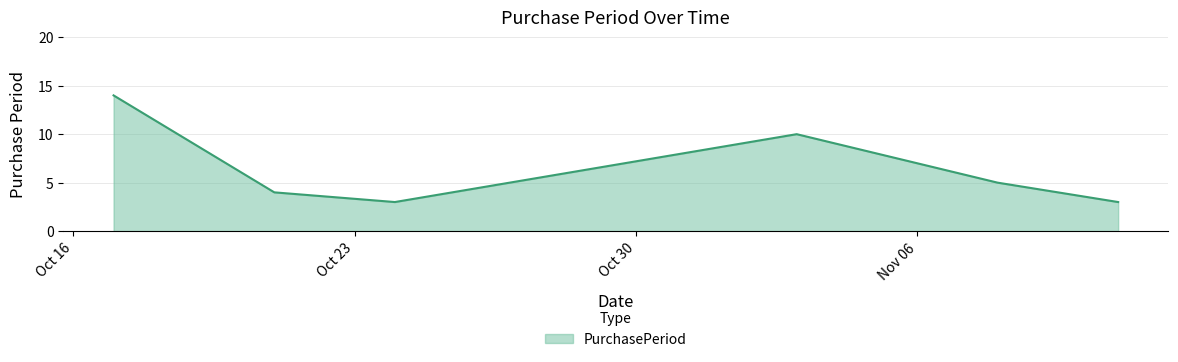

Does the chart have visible grid lines?

Yes